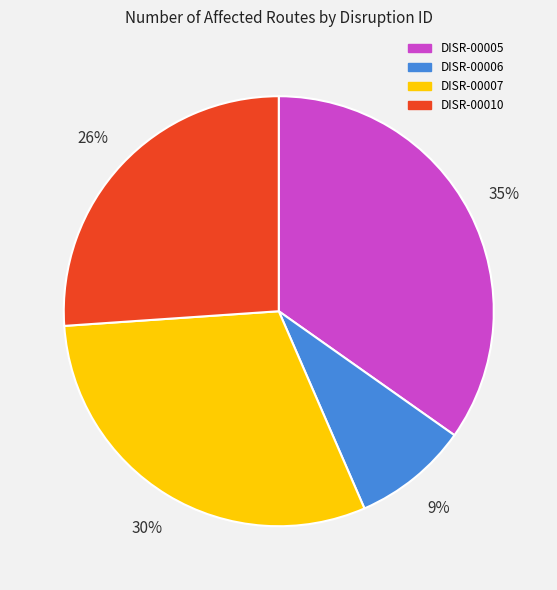

Between DISR-00007 and DISR-00005, which is larger?

DISR-00005